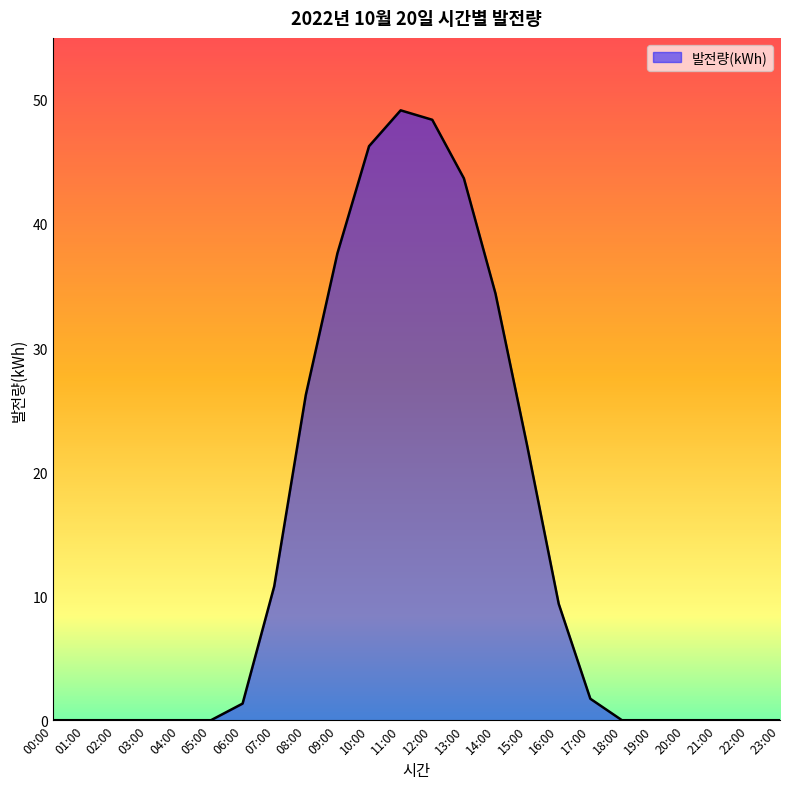

Which has a higher value, 17:00 or 08:00?

08:00